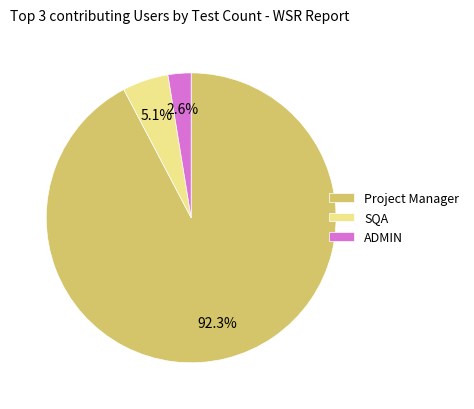

Is the sum of Project Manager and ADMIN greater than half?

Yes